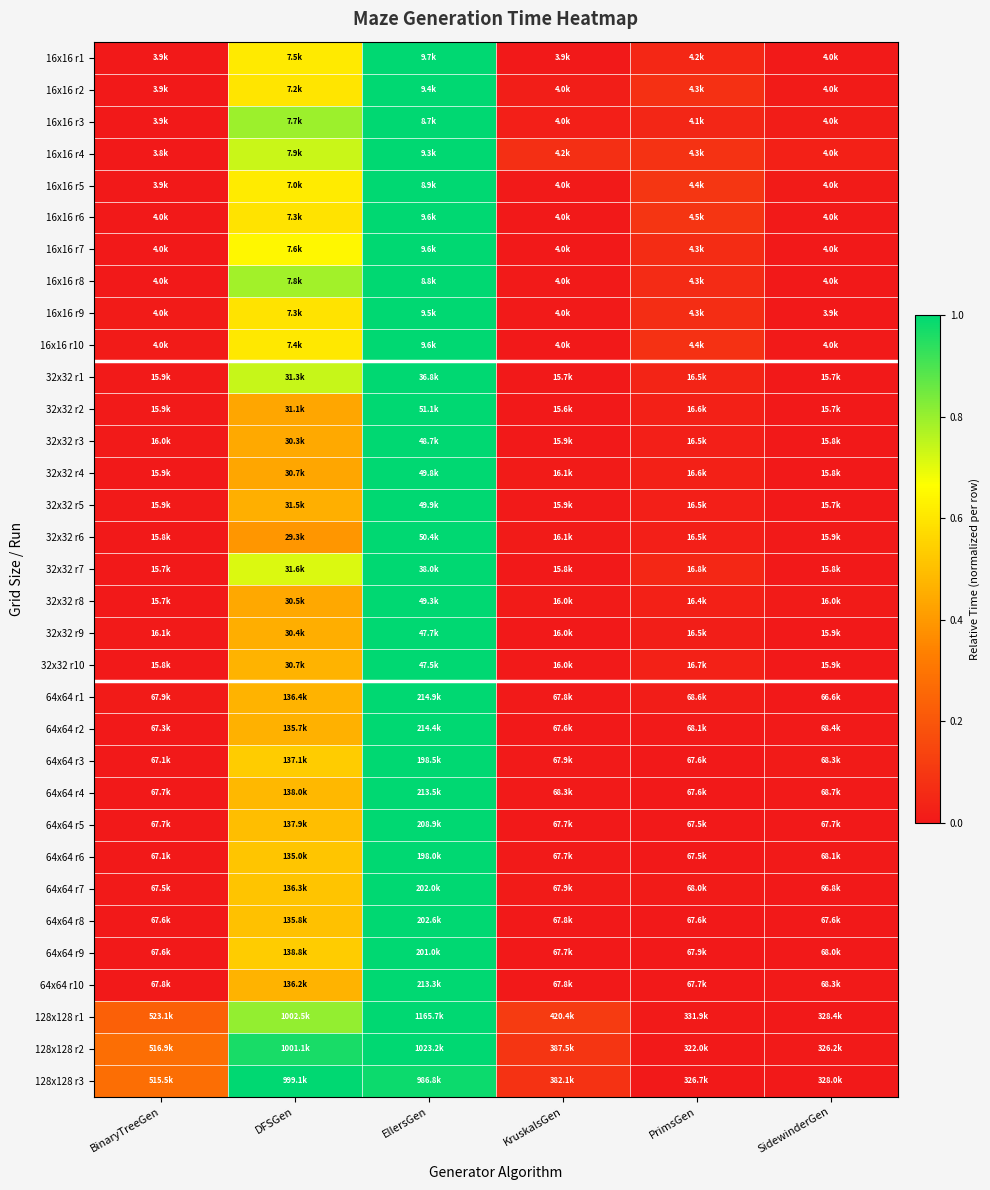

Which category has the lowest value across all series?

KruskalsGen